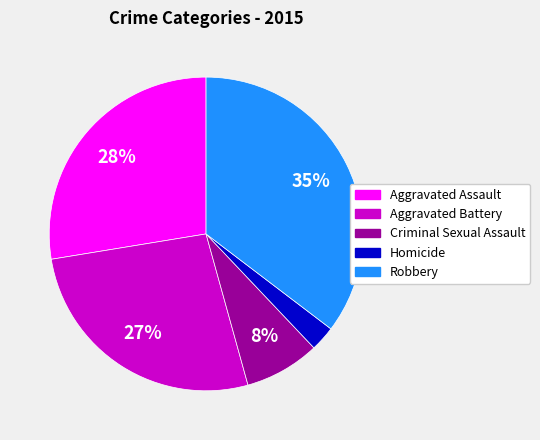

Which has a higher value, Robbery or Aggravated Assault?

Robbery